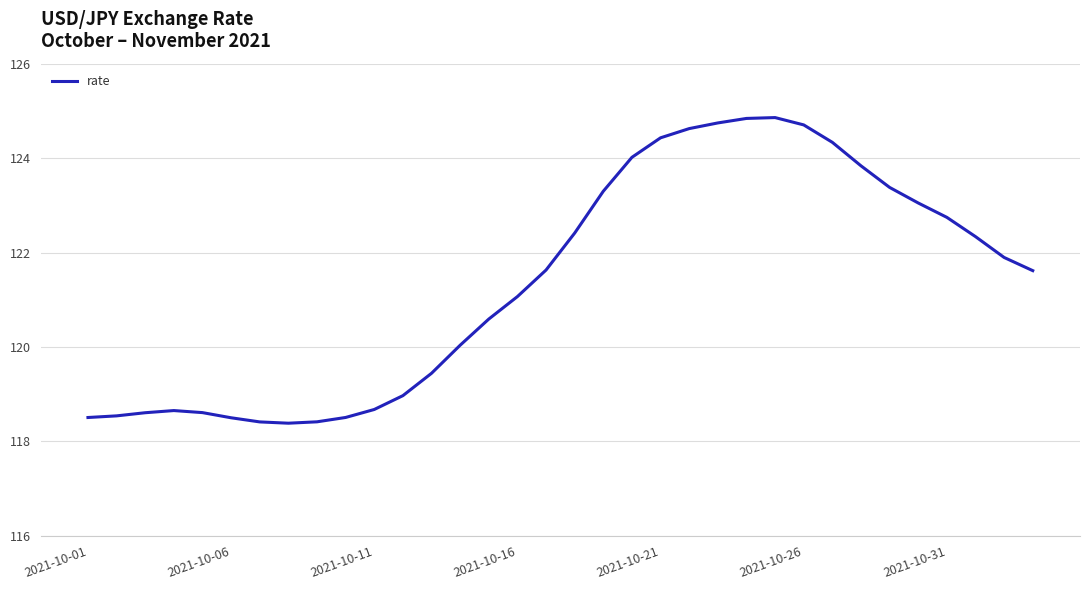

What is the difference between the maximum and minimum values?

6.5